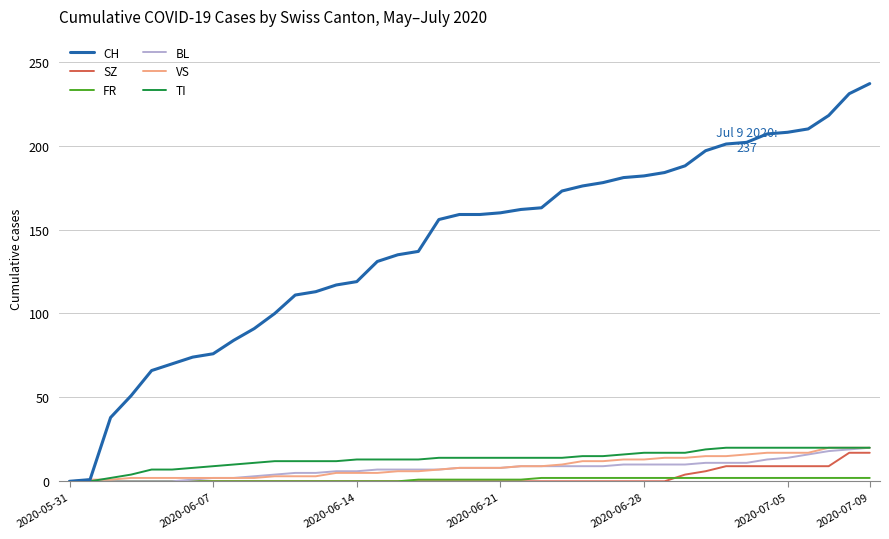

What is the greatest value displayed?

237